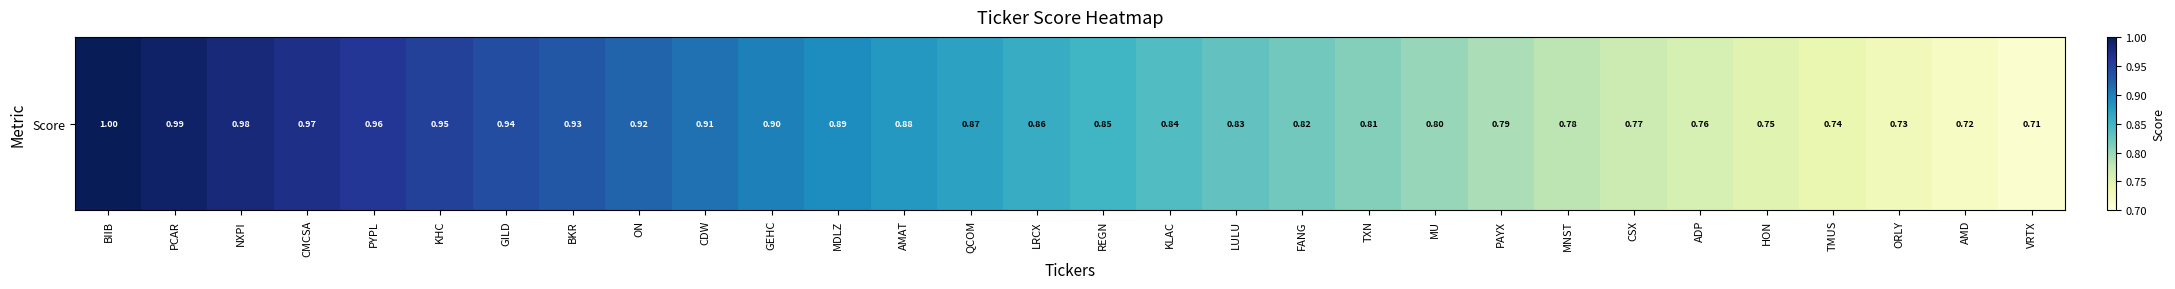

What is the minimum value shown in the chart?

0.7